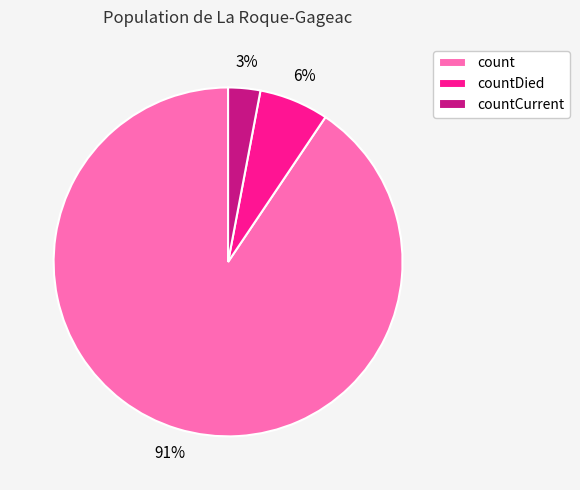

Count the number of slices in the pie.

3